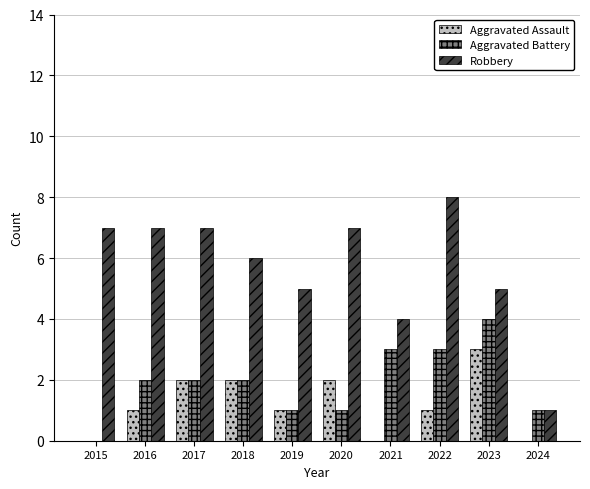

What is the average value of the Aggravated Battery series?

2